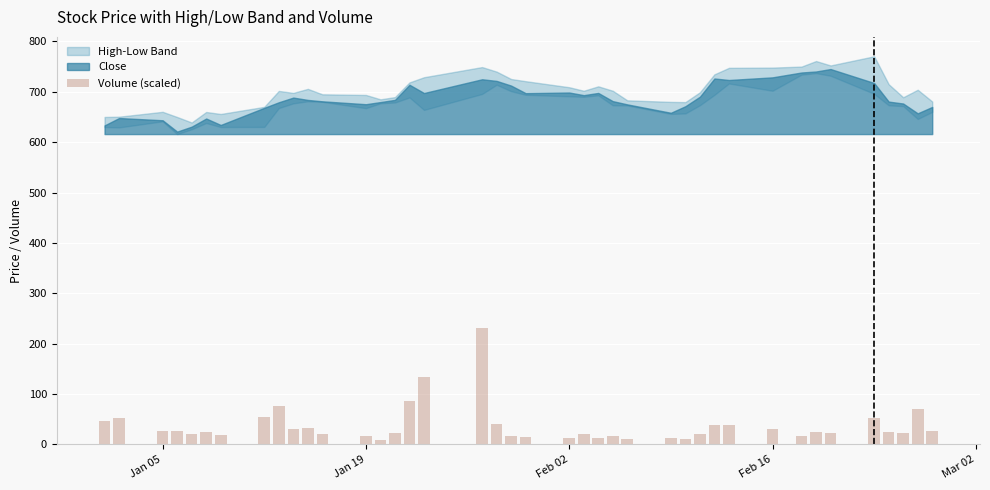

How many series are shown in this chart?

1